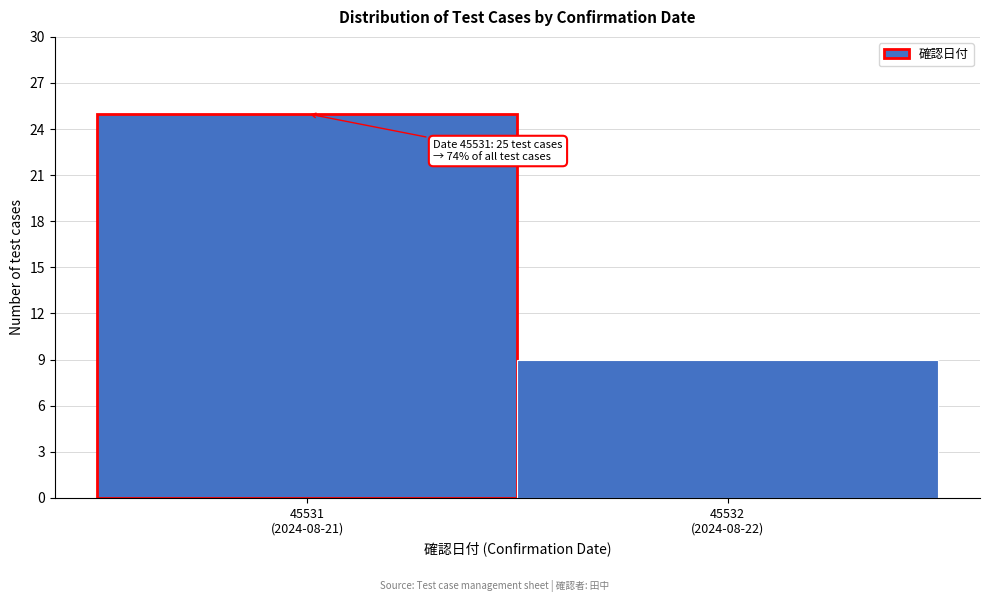

Reading right to left, what are all the values shown in this chart?

9	25